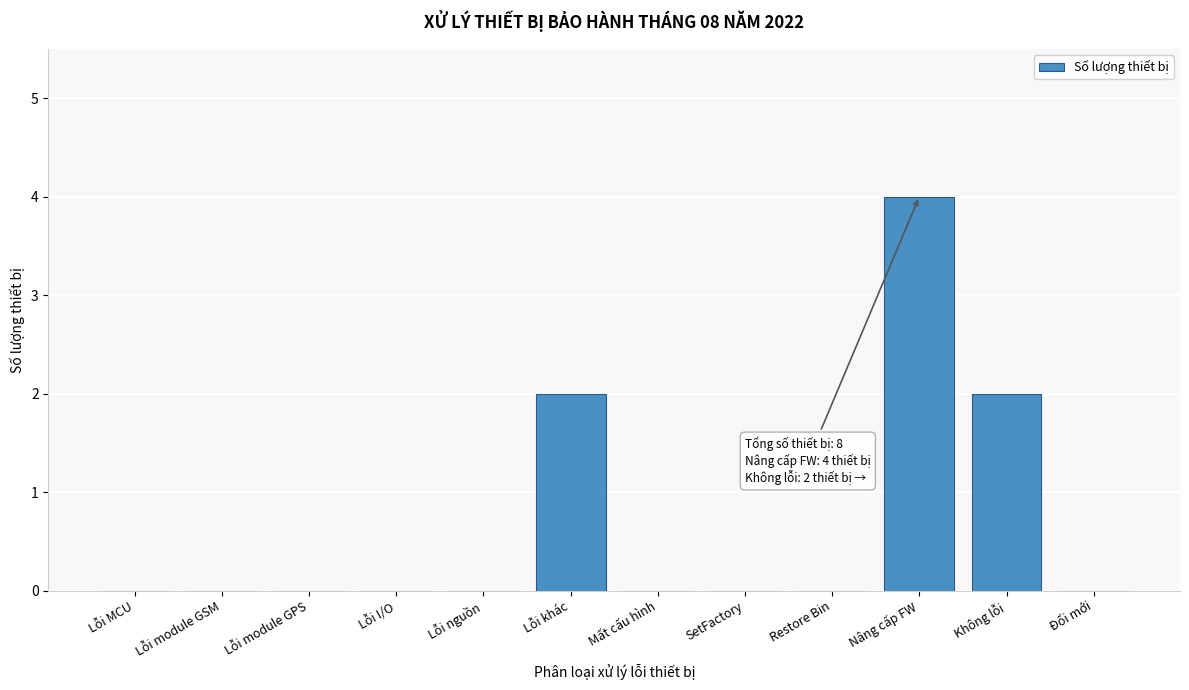

Reading left to right, transcribe all the data shown in this chart.

Lỗi MCU=0	Lỗi module GSM=0	Lỗi module GPS=0	Lỗi I/O=0	Lỗi nguồn=0	Lỗi khác=2	Mất cấu hình=0	SetFactory=0	Restore Bin=0	Nâng cấp FW=4	Không lỗi=2	Đổi mới=0